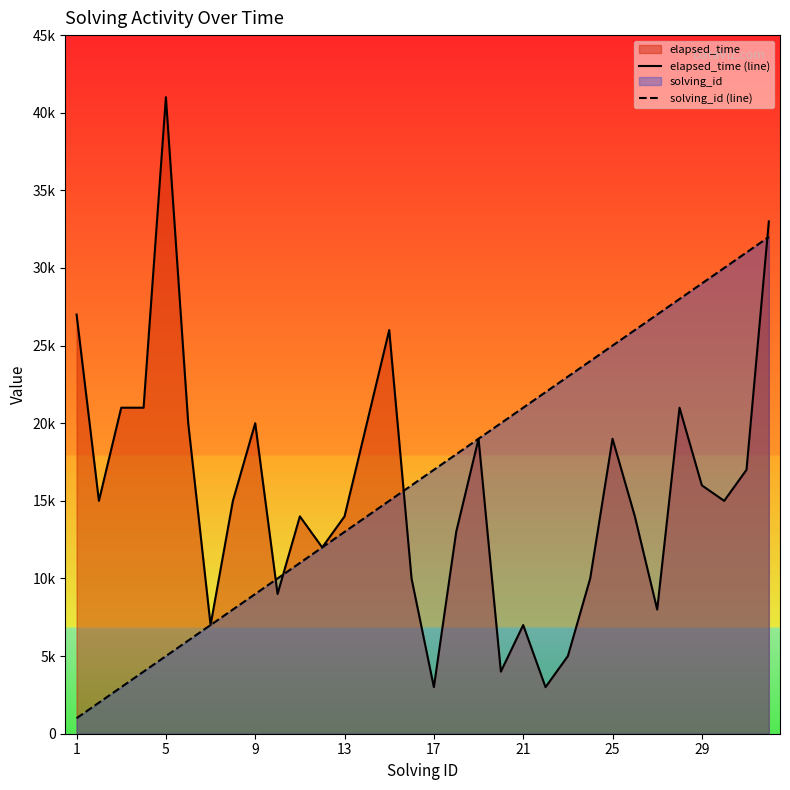

True or false: elapsed_time (line) has more than 0 interior local peaks.

True